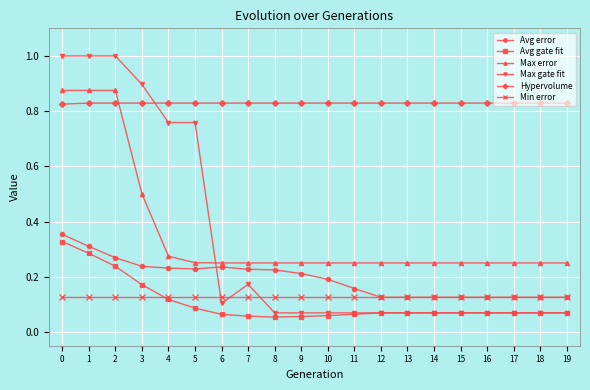

True or false: Avg error and Max error intersect in this chart.

False